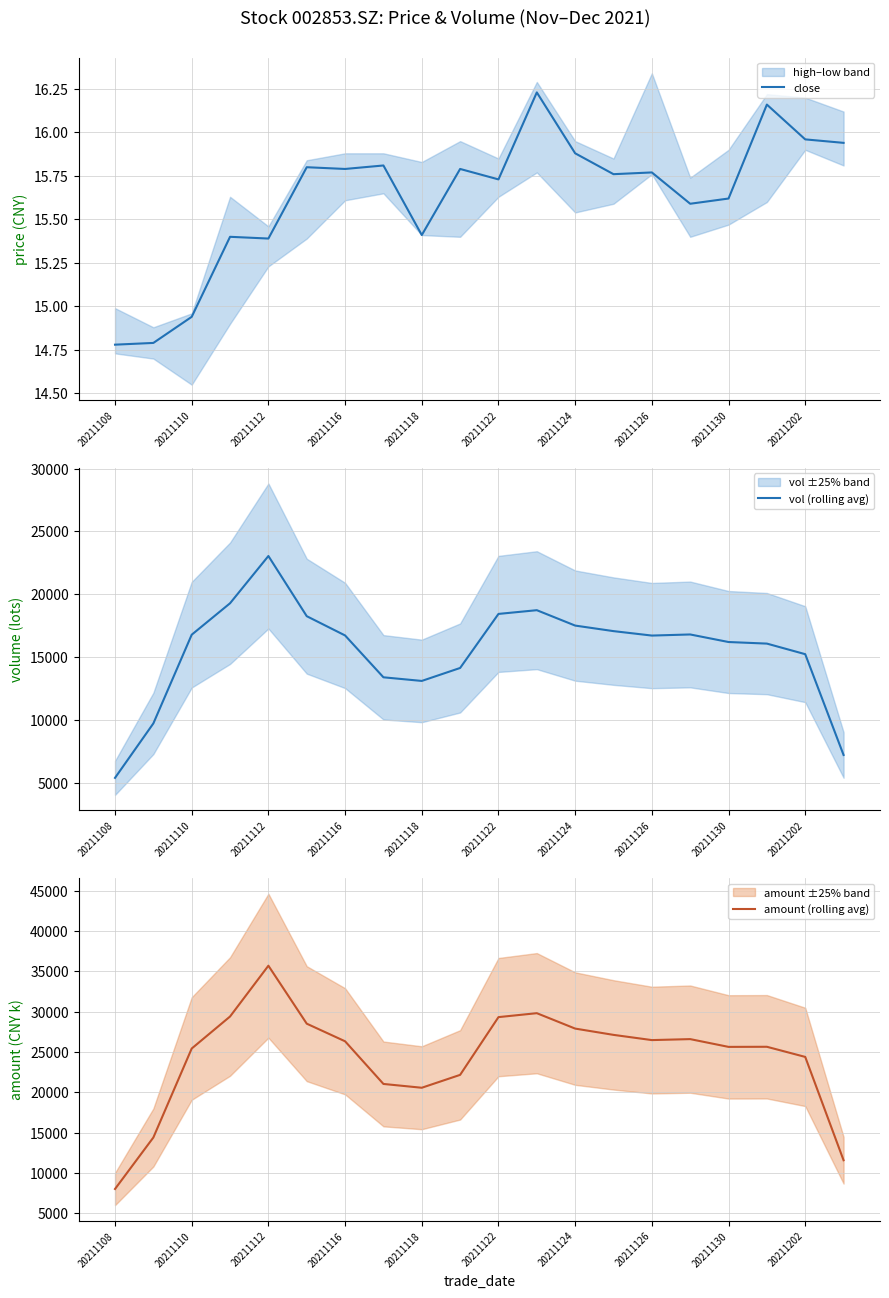

List the series in order of their peak value, lowest first.

close, vol (rolling avg), amount (rolling avg)